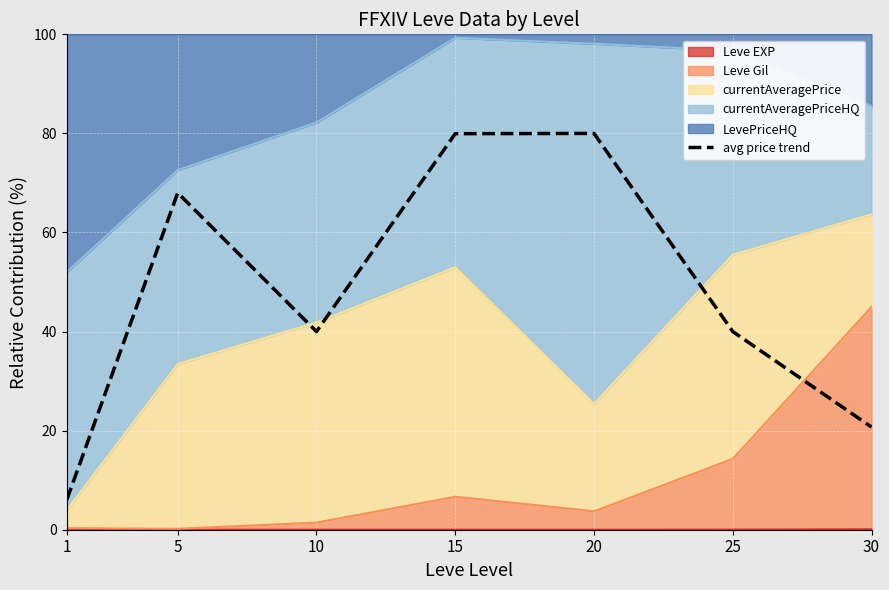

The value at 30 is 9.8. True or false?

False